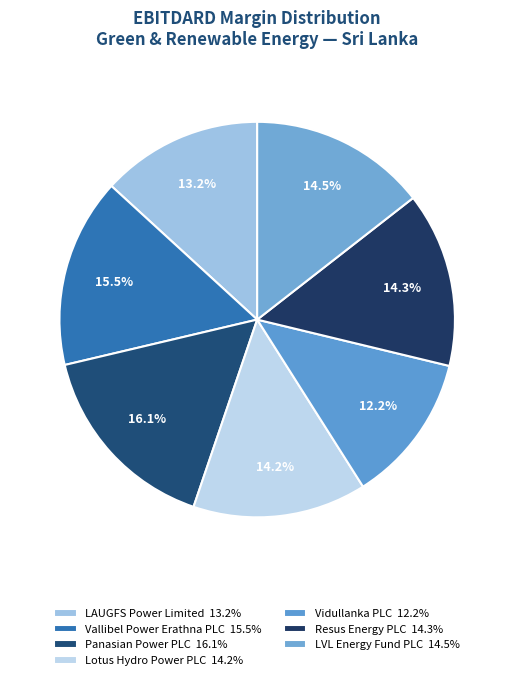

How many segments does this pie chart have?

7